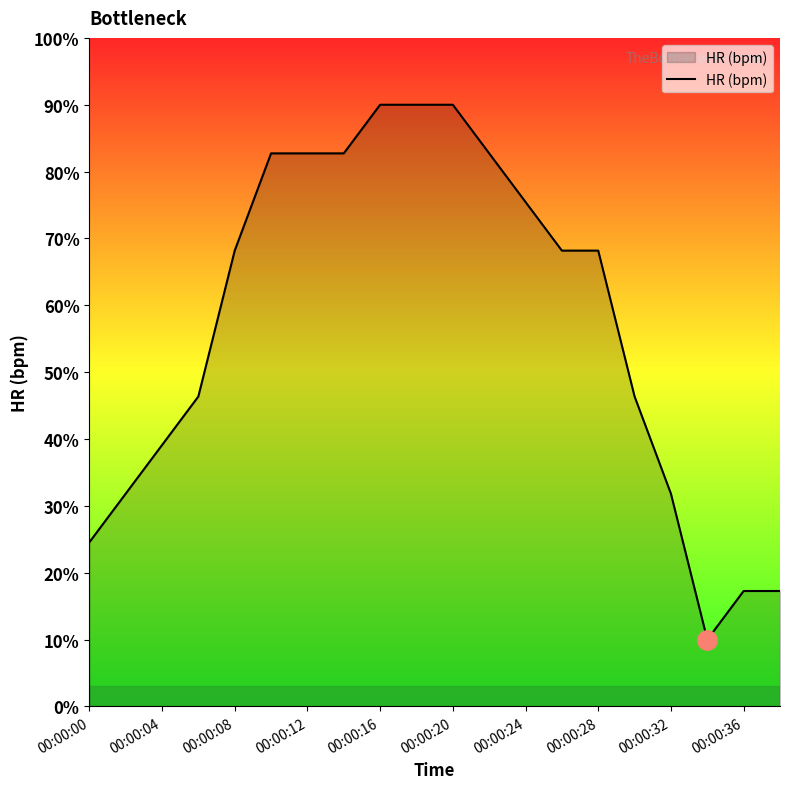

What is the greatest value displayed?

90.0